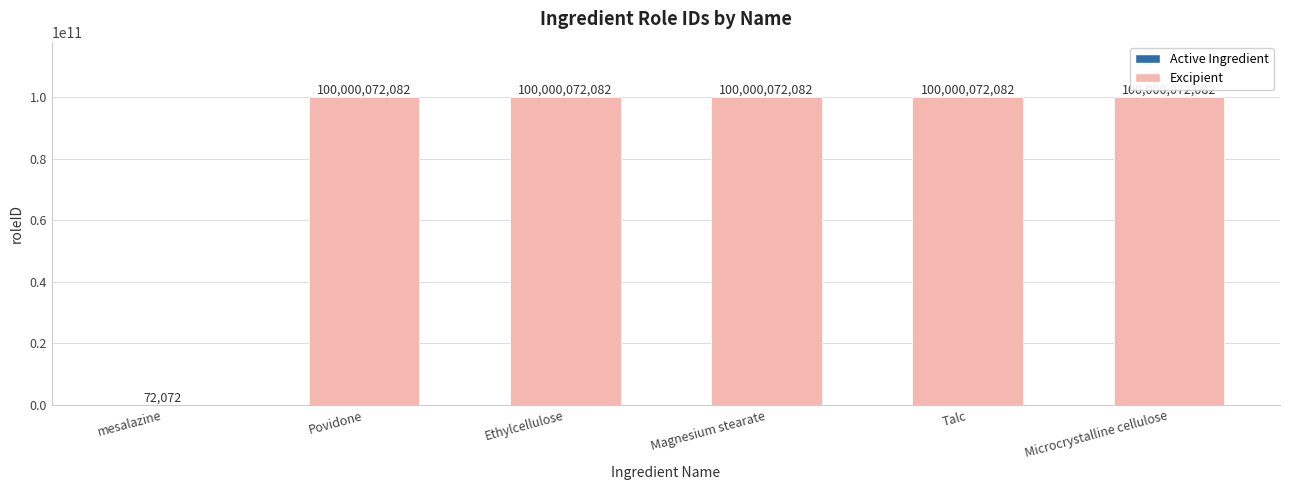

What is the sum of the values at Ethylcellulose and Povidone?

200000144164